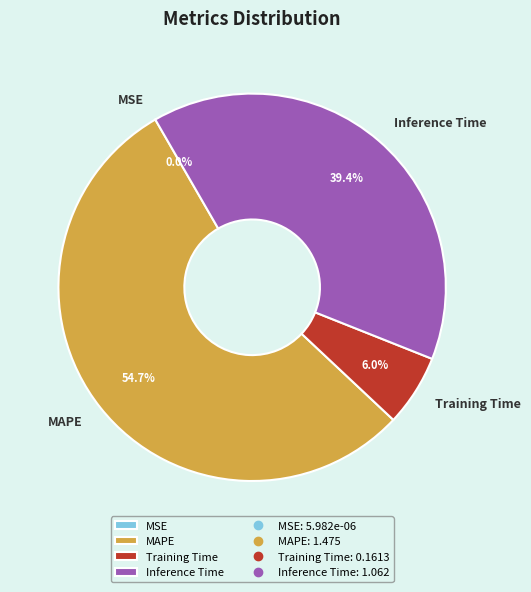

Approximately how many times larger is the value at MAPE compared to Training Time?

9.1